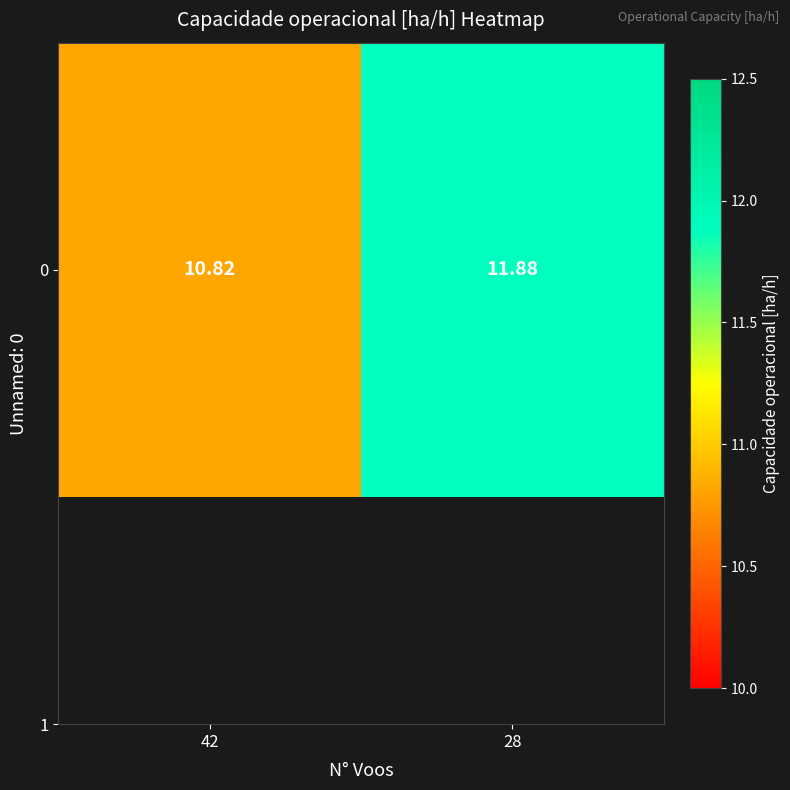

List the labels in order of value, largest first.

28, 42